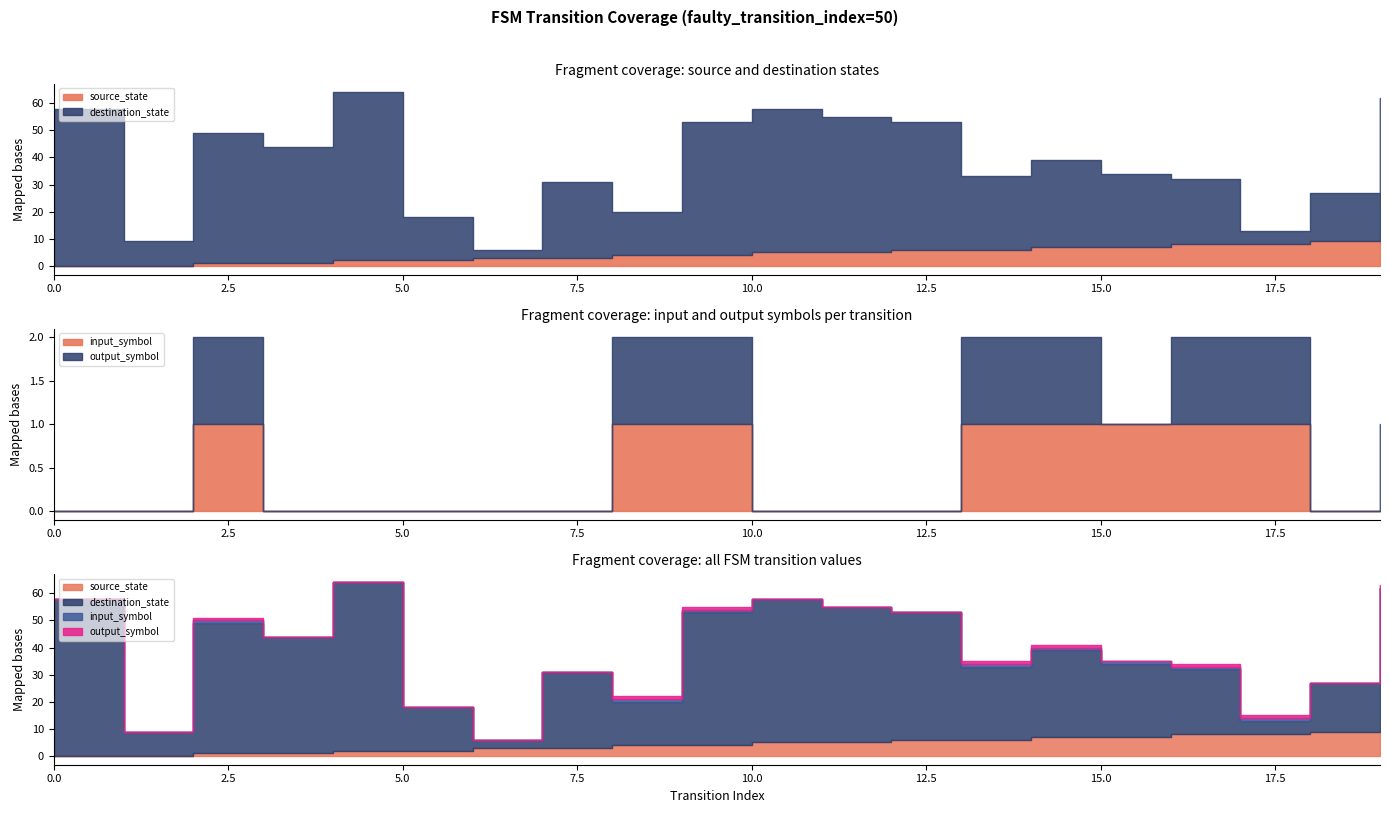

At which label is destination_state closest to 32?

14